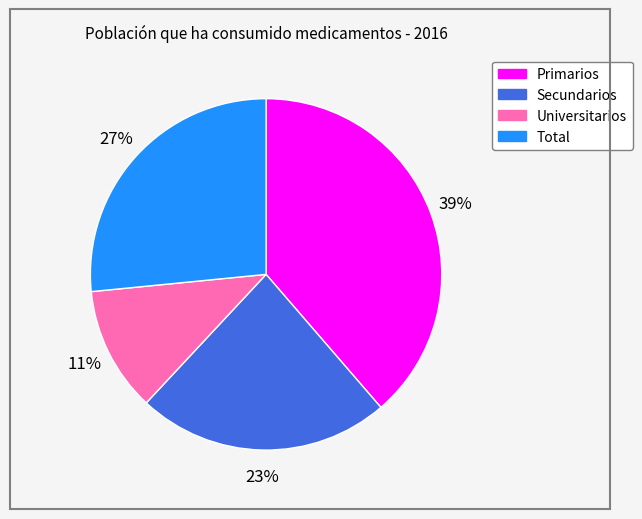

To the nearest percent, what percentage of the pie is Secundarios?

23%